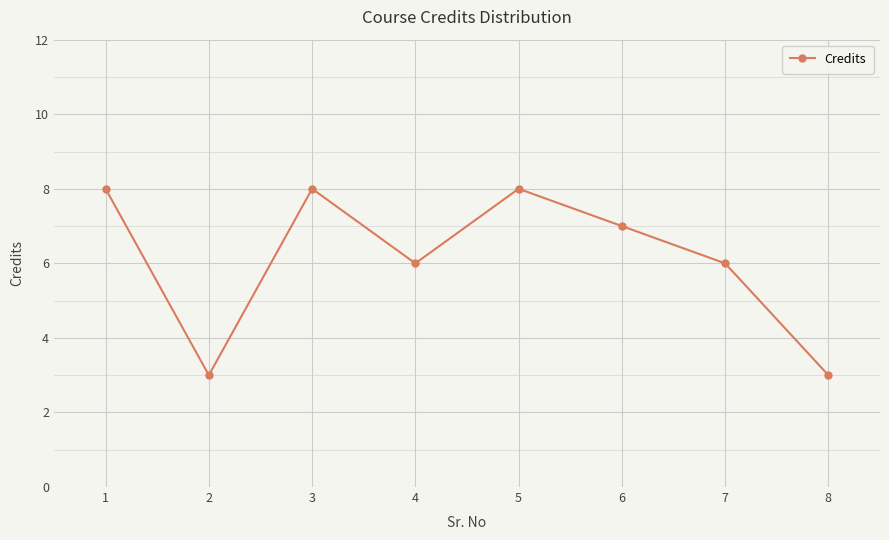

What value does the data have at 1?

8